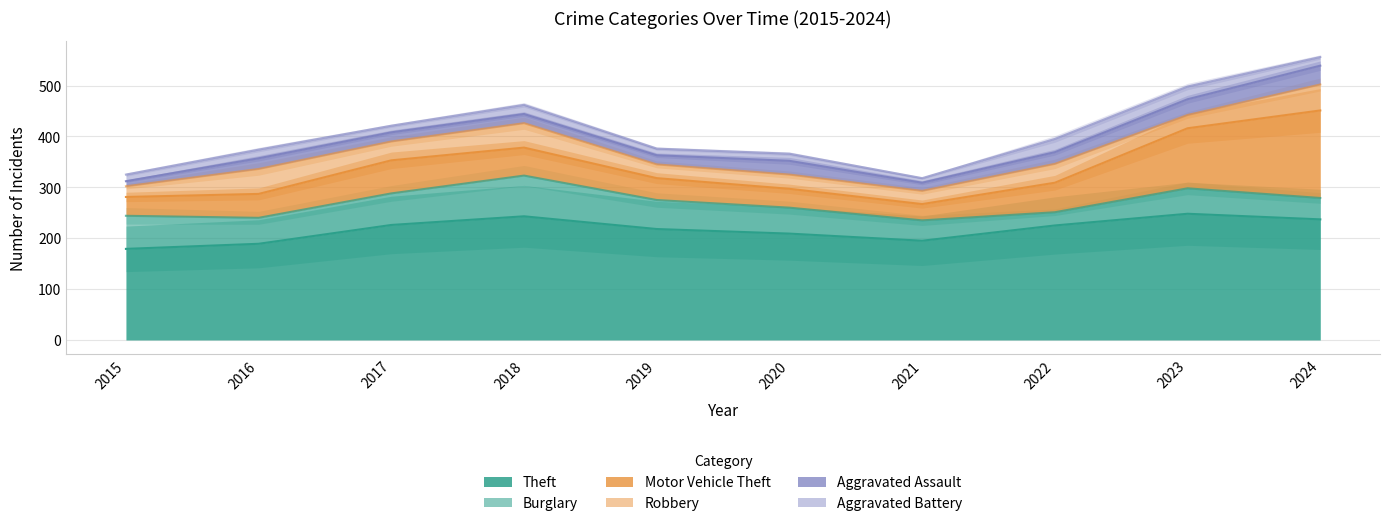

List the labels in order of Motor Vehicle Theft value, smallest first.

2021, 2015, 2020, 2019, 2016, 2018, 2022, 2017, 2023, 2024